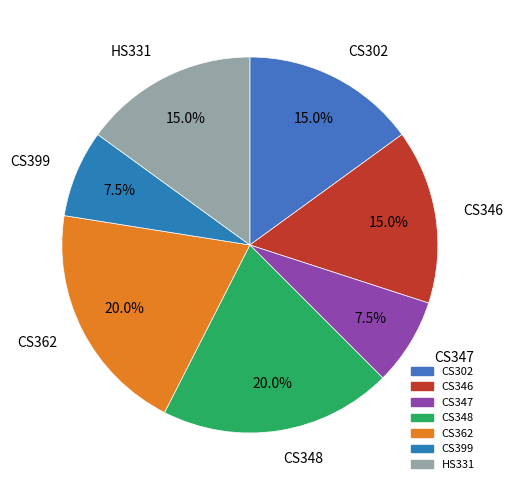

Which has a higher value, HS331 or CS347?

HS331